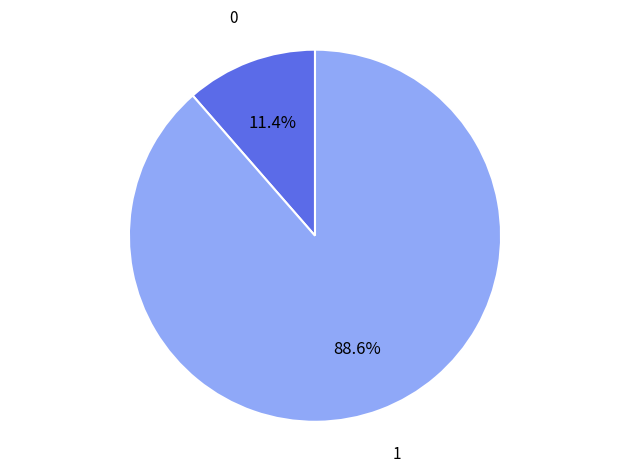

Which slice is the smallest?

0